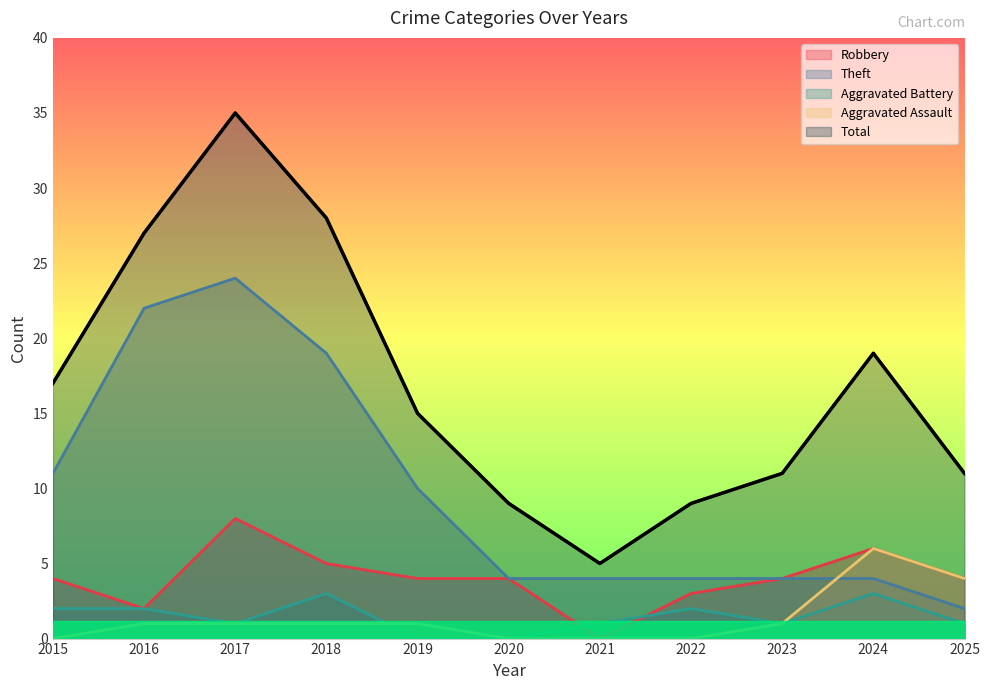

Reading left to right, transcribe all the data shown in this chart.

Robbery: 4	2	8	5	4	4	0	3	4	6	4
Theft: 11	22	24	19	10	4	4	4	4	4	2
Aggravated Battery: 2	2	1	3	0	0	1	2	1	3	1
Aggravated Assault: 0	1	1	1	1	0	0	0	1	6	4
Total: 17	27	35	28	15	9	5	9	11	19	11